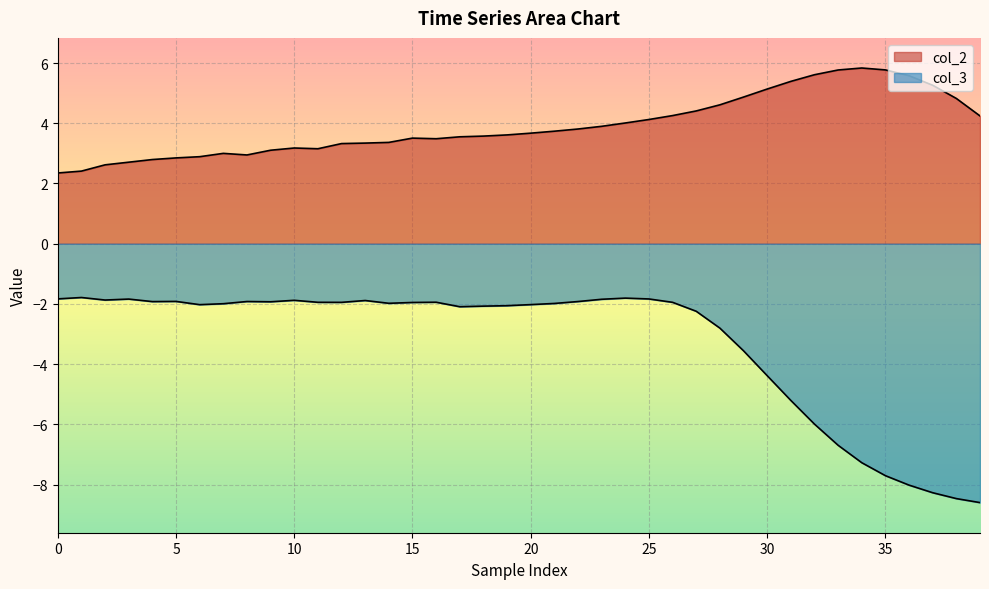

Which series has the largest range (max minus min)?

col_3